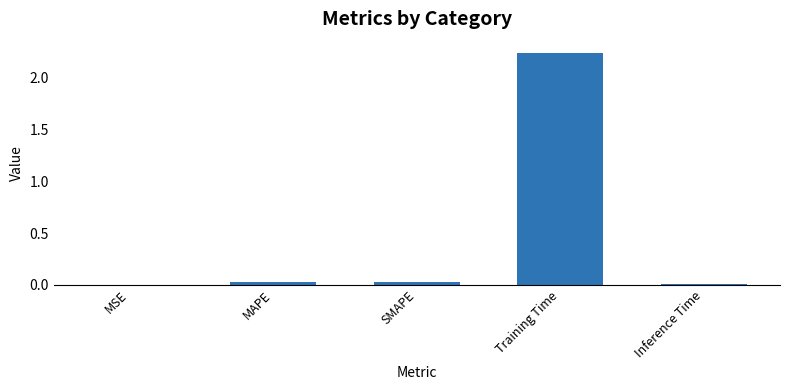

What is the sum of all values?

2.3